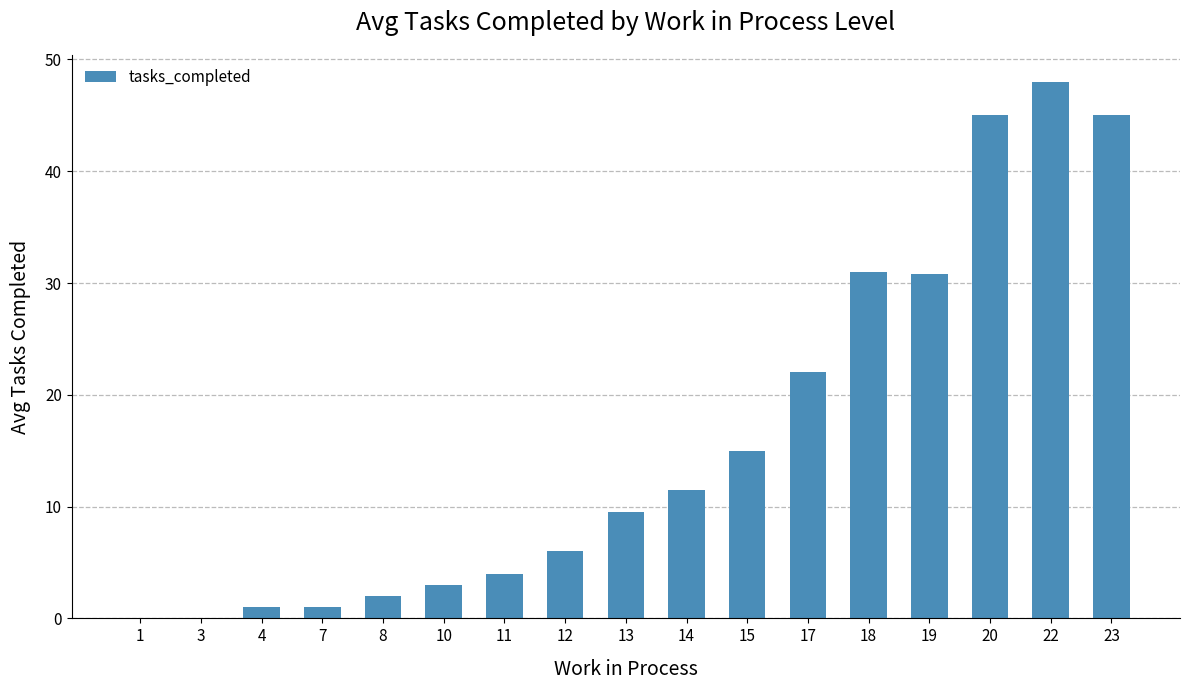

Approximately how many times larger is the value at 22 compared to 13?

5.1